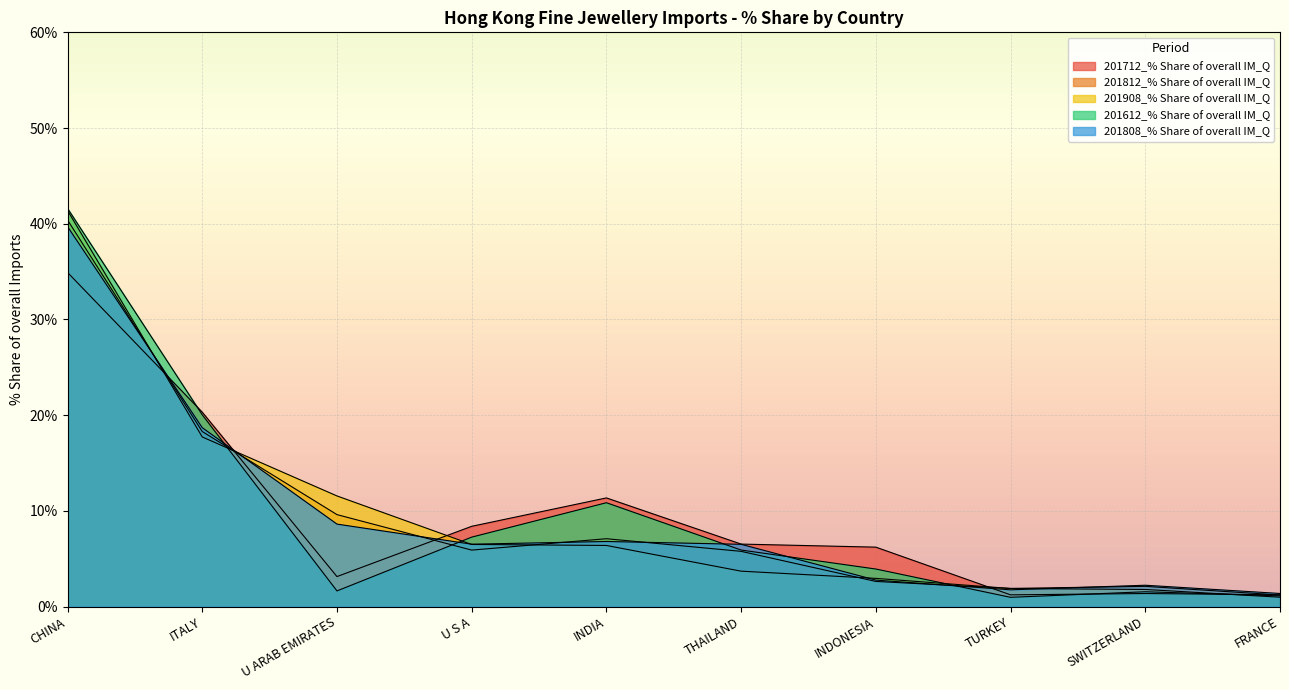

At which label does 201808_% Share of overall IM_Q first exceed 6?

CHINA